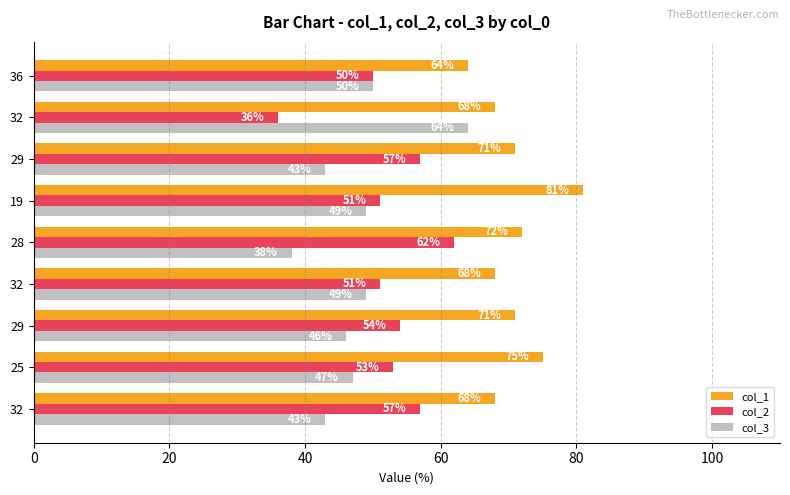

Count the number of categories in the chart.

9